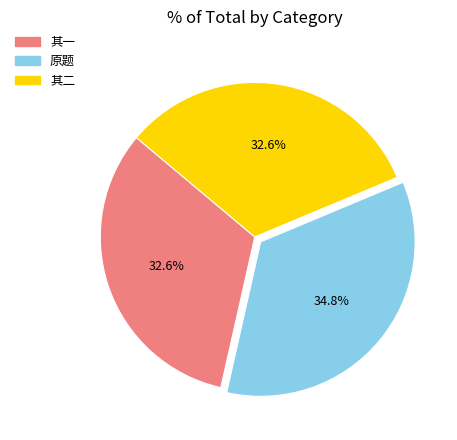

Is there any slice that represents more than half of the pie?

No